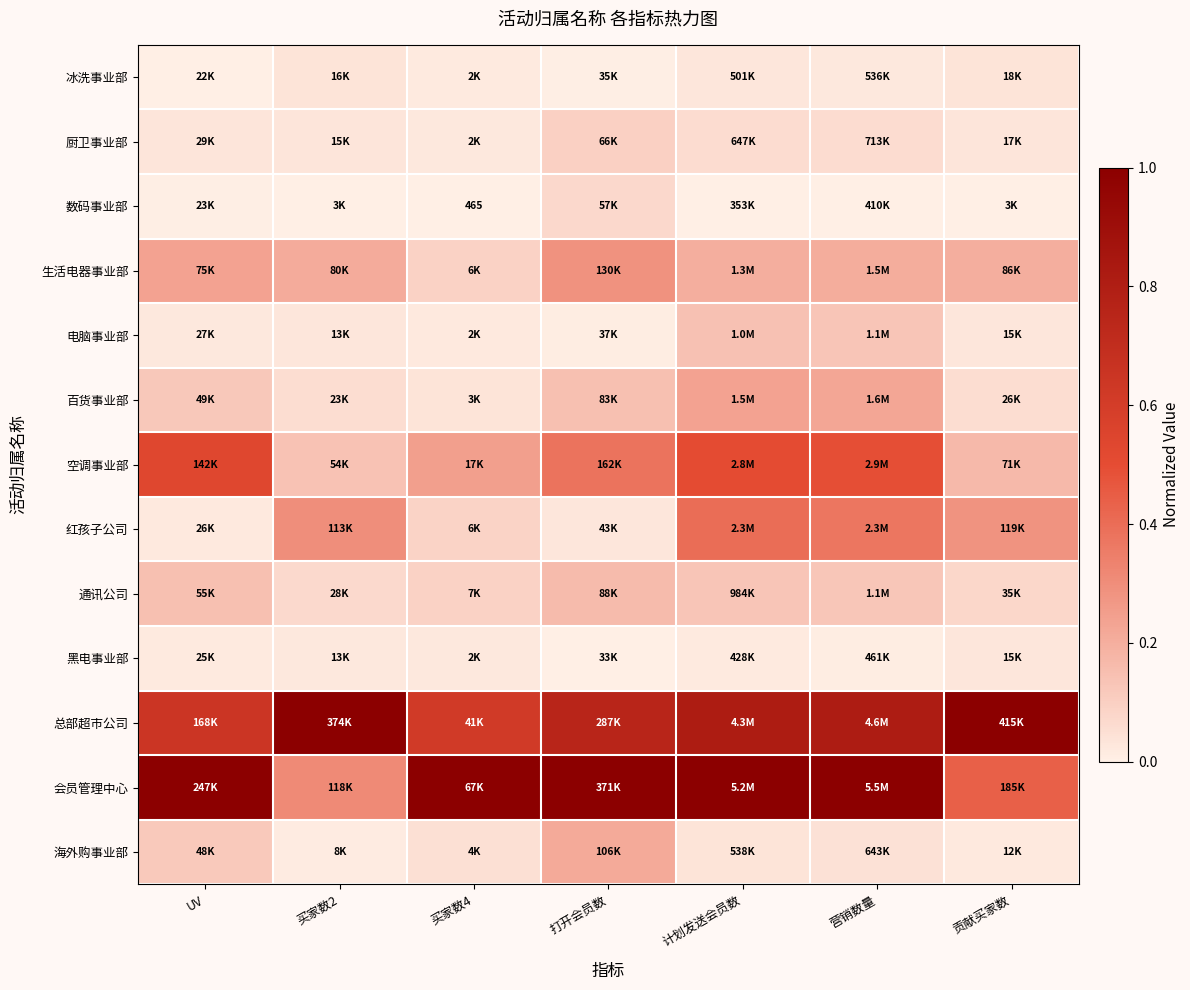

Where is 厨卫事业部 nearest to the value 0?

买家数4